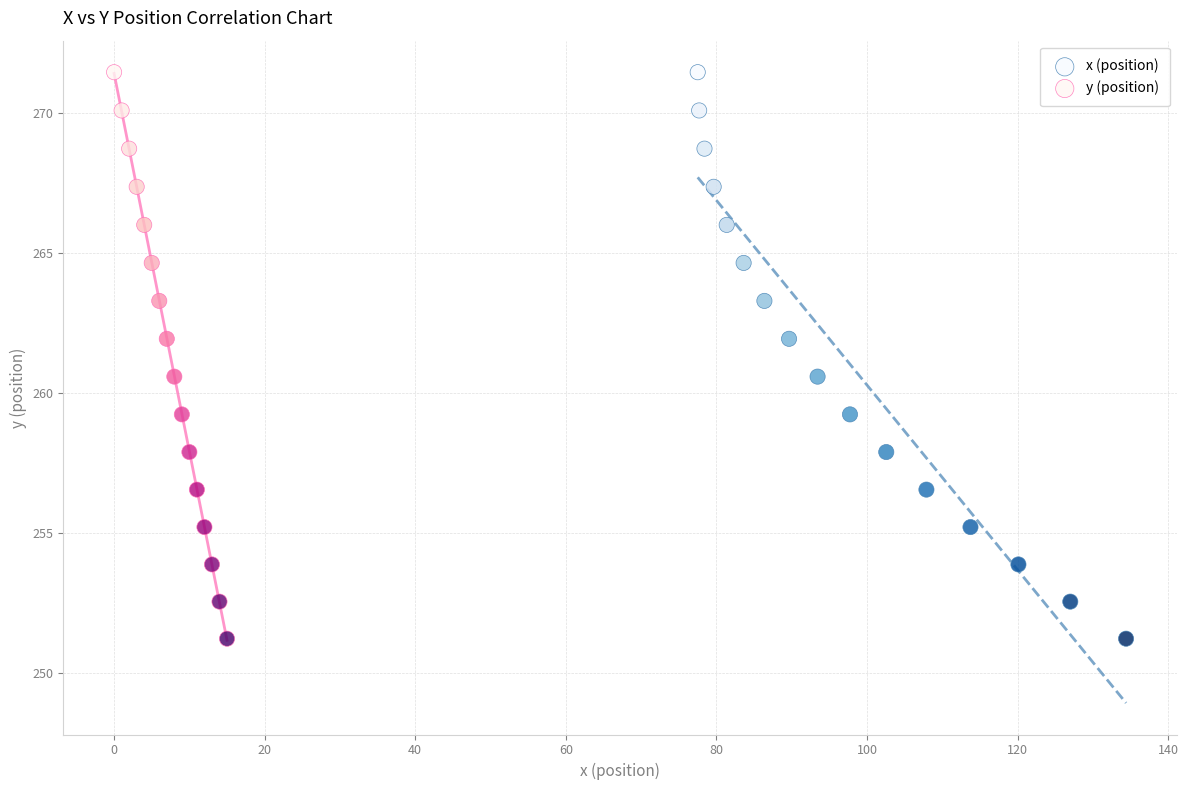

What are all the series names shown in the legend?

x (position), y (position)